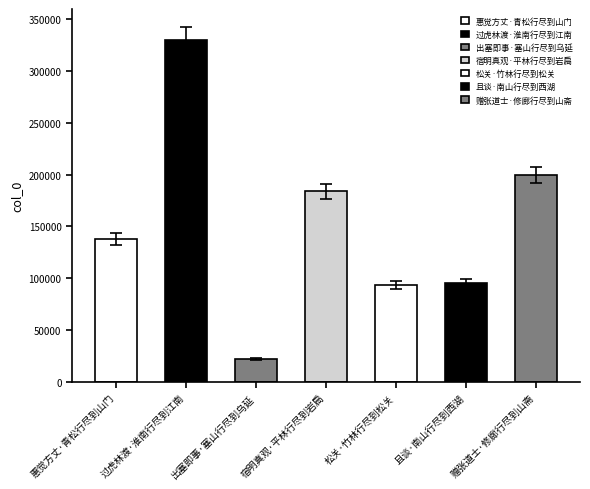

What is the change in value from 过虎林渡·淮南行尽到江南 to 宿明真观·平林行尽到岩扃?

-139574.4